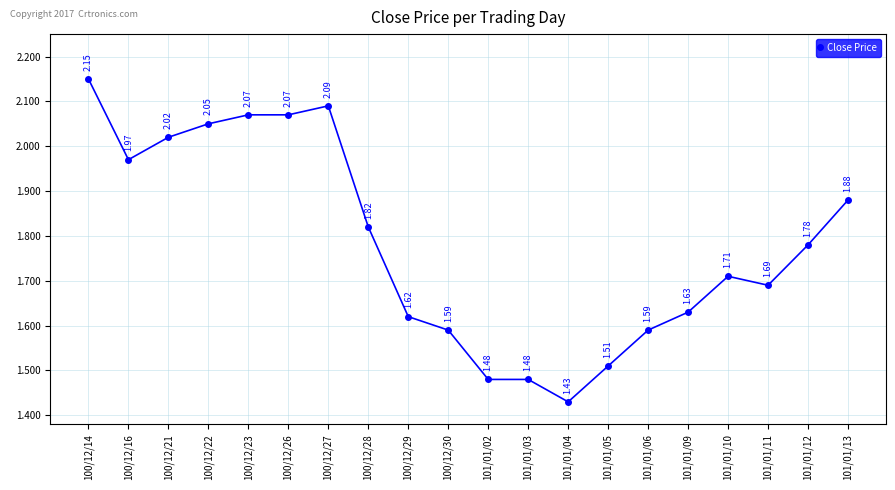

Is it true that the value at 101/01/02 is 0.5?

False